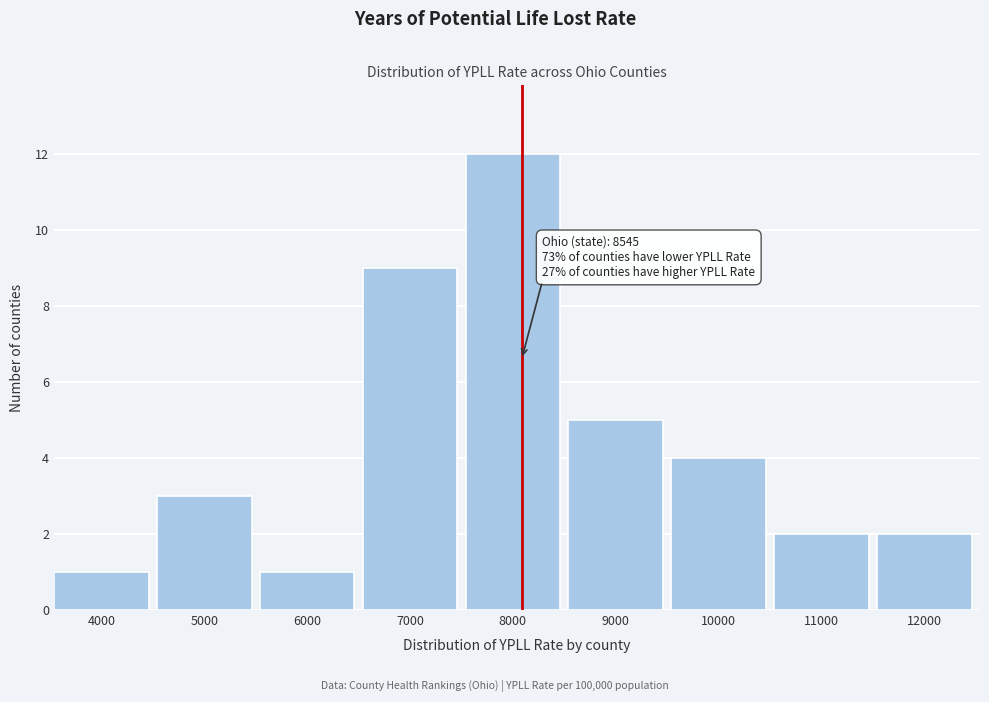

Reading right to left, extract all data points from this chart.

2	2	4	5	12	9	1	3	1